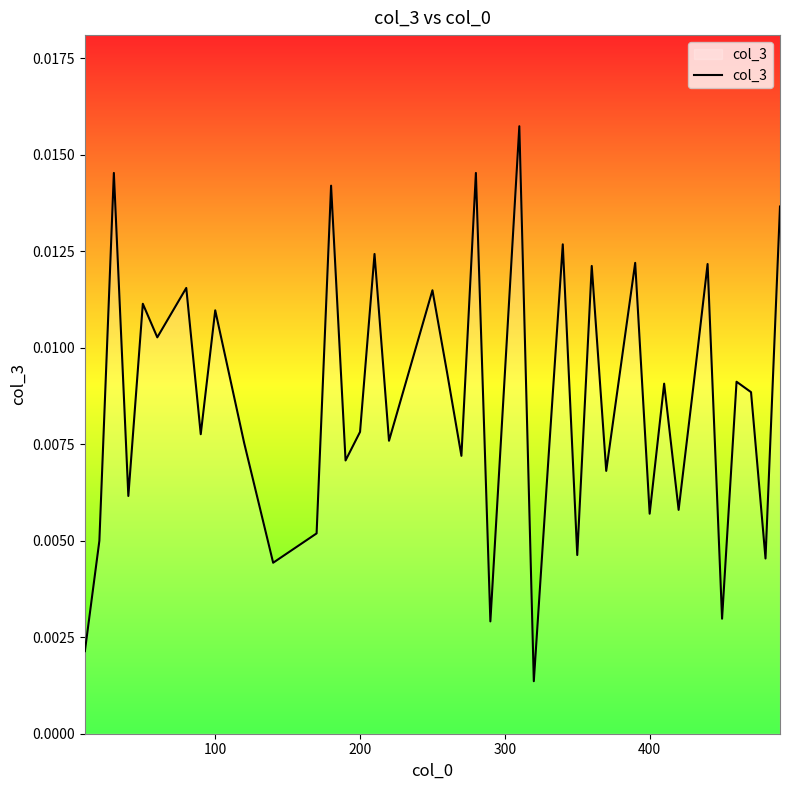

Does the chart display data point markers on the line(s)?

No